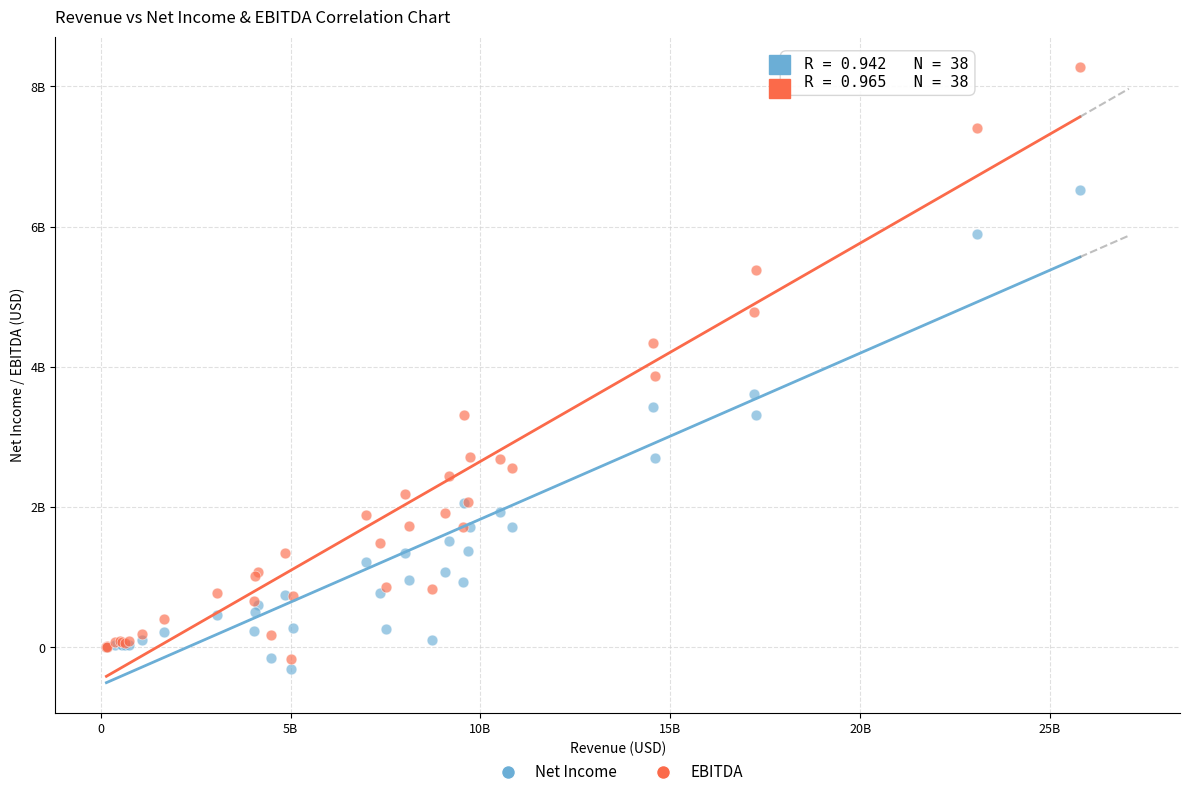

What are all the series names shown in the legend?

Net Income, EBITDA